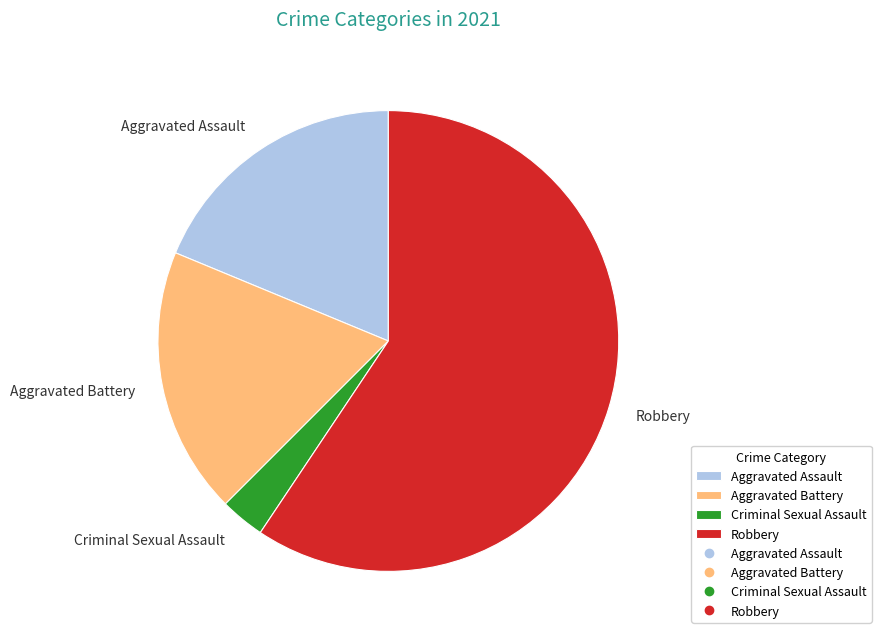

Count the number of slices in the pie.

4